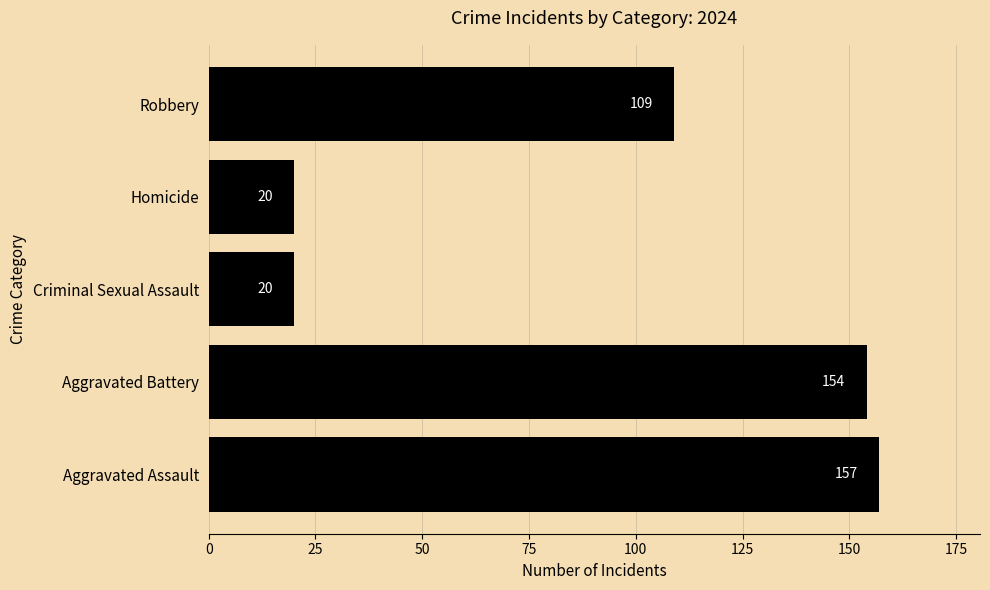

The value at Robbery is 109. True or false?

True